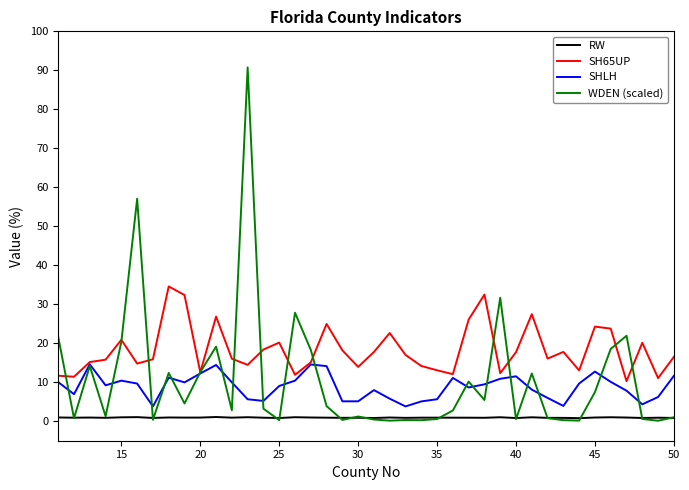

True or false: SH65UP and RW cross at least once.

False